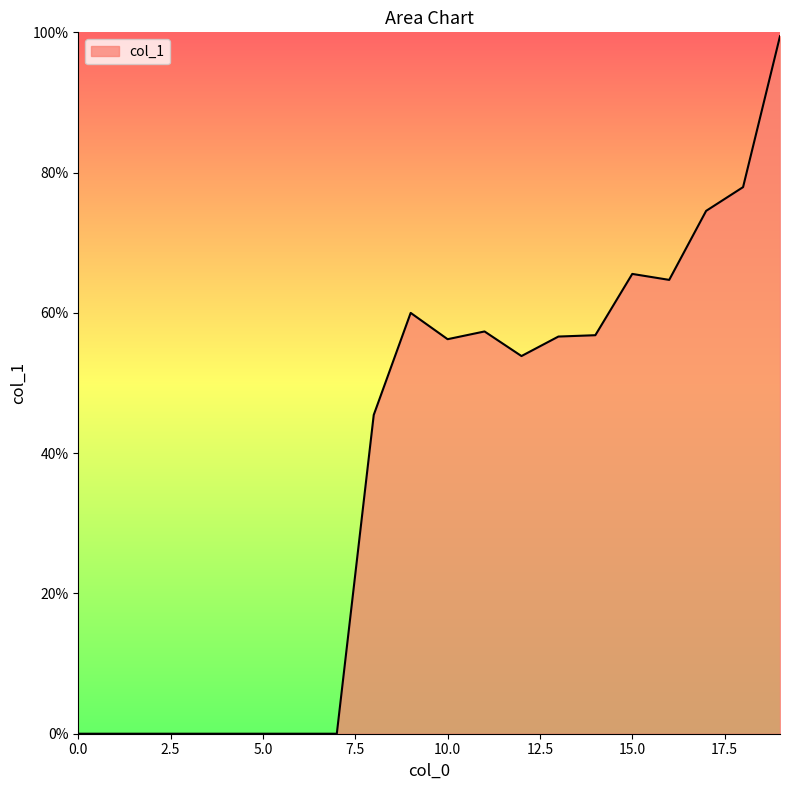

What is the greatest value displayed?

1.0